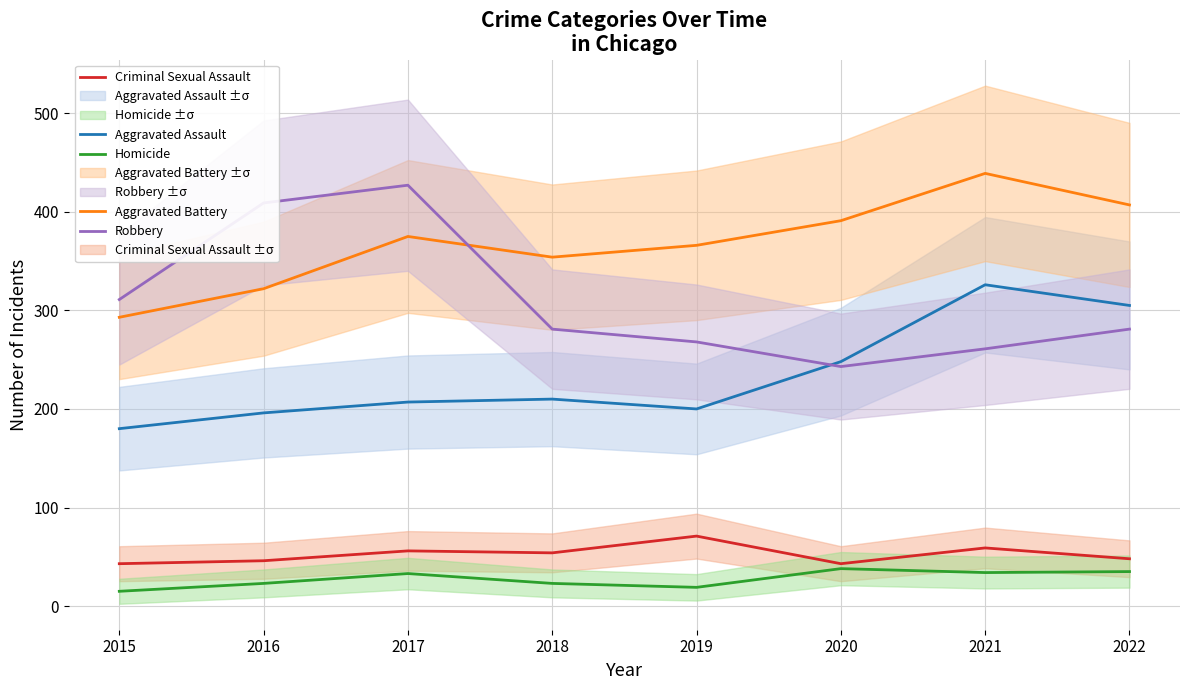

True or false: Robbery and Homicide cross at least once.

False